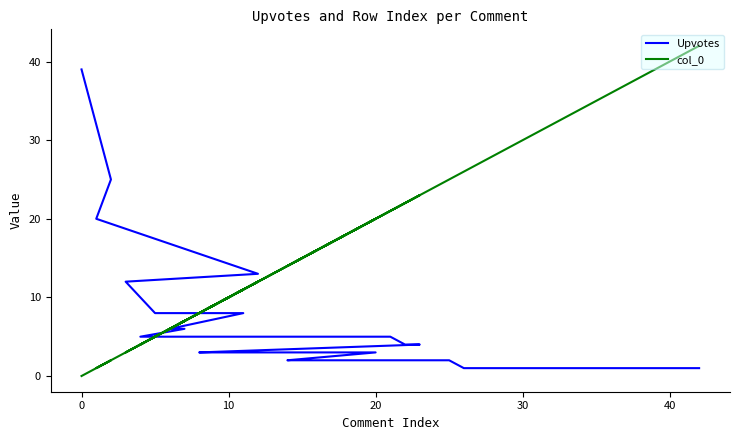

True or false: Upvotes has more than 1 points higher than both neighbors.

False